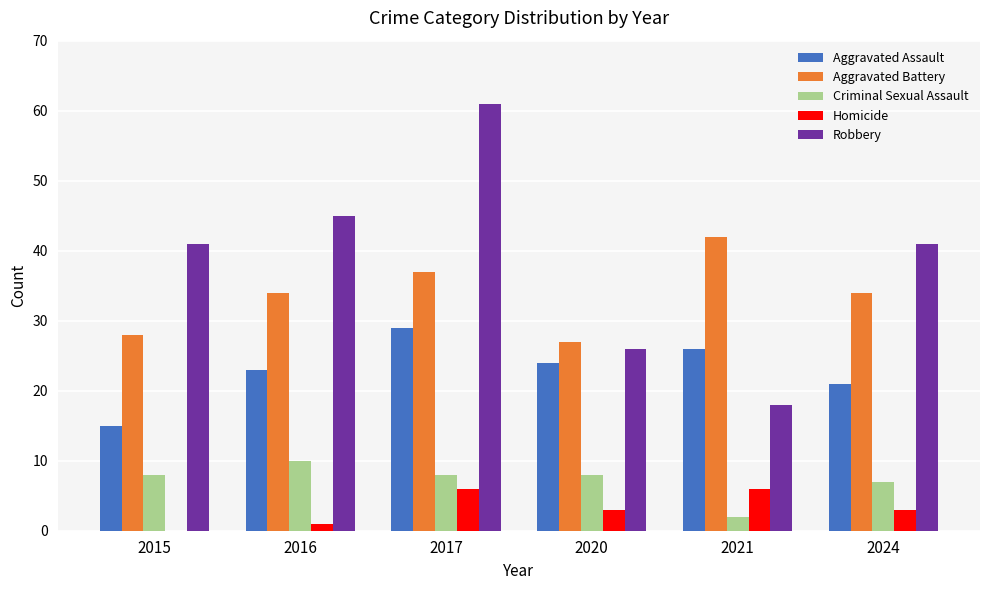

What is the highest value of the Robbery series?

61